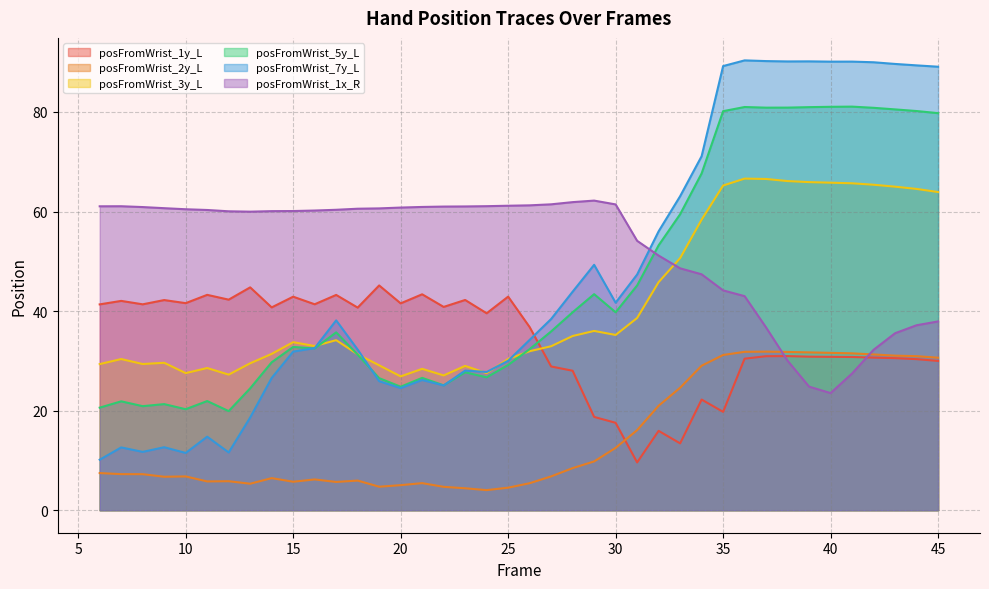

Reading right to left, list all the values displayed in this chart.

posFromWrist_1y_L: 45=30.0	44=30.3	43=30.6	42=30.7	41=30.8	40=30.8	39=30.8	38=31.0	37=30.9	36=30.4	35=19.8	34=22.2	33=13.4	32=15.9	31=9.6	30=17.6	29=18.7	28=28.0	27=28.9	26=36.8	25=42.9	24=39.6	23=42.2	22=40.8	21=43.4	20=41.6	19=45.2	18=40.7	17=43.2	16=41.4	15=42.9	14=40.7	13=44.8	12=42.3	11=43.3	10=41.6	9=42.2	8=41.4	7=42.1	6=41.4
posFromWrist_2y_L: 45=30.6	44=30.9	43=31.1	42=31.3	41=31.5	40=31.6	39=31.7	38=31.8	37=31.9	36=31.8	35=31.2	34=29.0	33=24.6	32=21.0	31=16.1	30=12.5	29=9.8	28=8.5	27=6.8	26=5.4	25=4.5	24=4.0	23=4.4	22=4.7	21=5.4	20=5.0	19=4.7	18=6.0	17=5.7	16=6.2	15=5.7	14=6.4	13=5.3	12=5.8	11=5.8	10=6.8	9=6.7	8=7.2	7=7.3	6=7.5
posFromWrist_3y_L: 45=63.9	44=64.5	43=65.0	42=65.4	41=65.7	40=65.8	39=65.9	38=66.1	37=66.5	36=66.6	35=65.2	34=58.4	33=50.6	32=45.8	31=38.6	30=35.2	29=36.0	28=35.0	27=32.9	26=31.9	25=30.4	24=27.5	23=29.0	22=27.1	21=28.4	20=26.9	19=29.1	18=31.3	17=34.2	16=33.0	15=33.8	14=31.4	13=29.5	12=27.2	11=28.6	10=27.5	9=29.6	8=29.4	7=30.4	6=29.4
posFromWrist_5y_L: 45=79.8	44=80.2	43=80.5	42=80.8	41=81.1	40=81.0	39=81.0	38=80.9	37=80.9	36=81.0	35=80.2	34=67.7	33=59.5	32=53.2	31=45.2	30=39.8	29=43.4	28=39.8	27=35.9	26=32.4	25=29.2	24=26.7	23=27.7	22=25.1	21=26.6	20=24.8	19=26.5	18=31.3	17=35.7	16=32.5	15=32.8	14=29.7	13=24.5	12=19.9	11=21.9	10=20.3	9=21.3	8=20.9	7=21.9	6=20.6
posFromWrist_7y_L: 45=89.1	44=89.4	43=89.7	42=90.0	41=90.1	40=90.1	39=90.2	38=90.2	37=90.2	36=90.4	35=89.2	34=71.1	33=63.1	32=56.0	31=47.4	30=41.7	29=49.3	28=43.9	27=38.4	26=34.2	25=30.0	24=27.8	23=28.1	22=25.1	21=26.2	20=24.5	19=25.9	18=32.3	17=38.1	16=32.6	15=31.9	14=26.6	13=18.6	12=11.6	11=14.8	10=11.5	9=12.7	8=11.7	7=12.6	6=10.1
posFromWrist_1x_R: 45=37.9	44=37.2	43=35.6	42=32.2	41=27.5	40=23.5	39=24.8	38=30.0	37=36.7	36=43.0	35=44.2	34=47.4	33=48.6	32=51.2	31=54.1	30=61.4	29=62.2	28=61.9	27=61.5	26=61.2	25=61.2	24=61.1	23=61.0	22=61.0	21=60.9	20=60.8	19=60.6	18=60.6	17=60.4	16=60.2	15=60.1	14=60.1	13=60.0	12=60.0	11=60.3	10=60.5	9=60.7	8=60.9	7=61.1	6=61.1